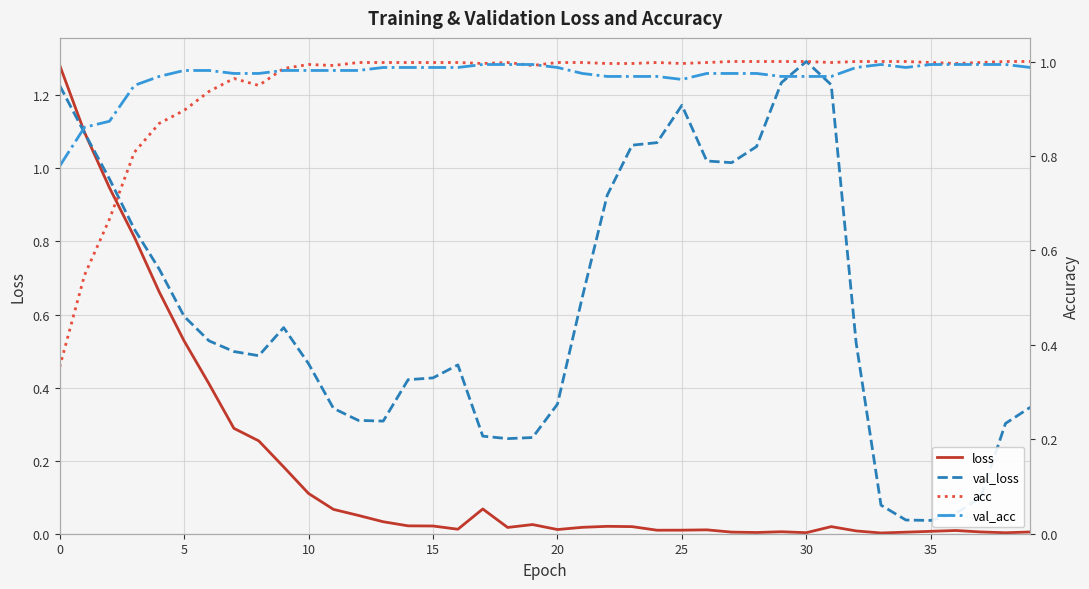

Is it true that acc equals 0.8 at 5?

False